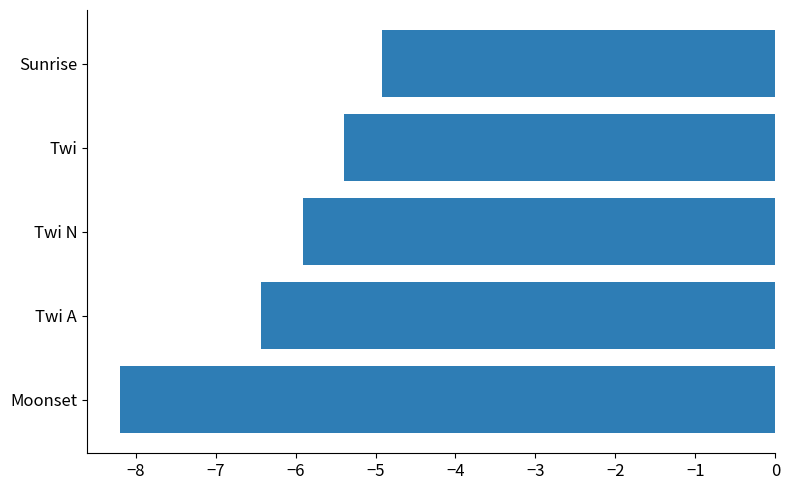

What is the difference between the maximum and minimum values?

3.3